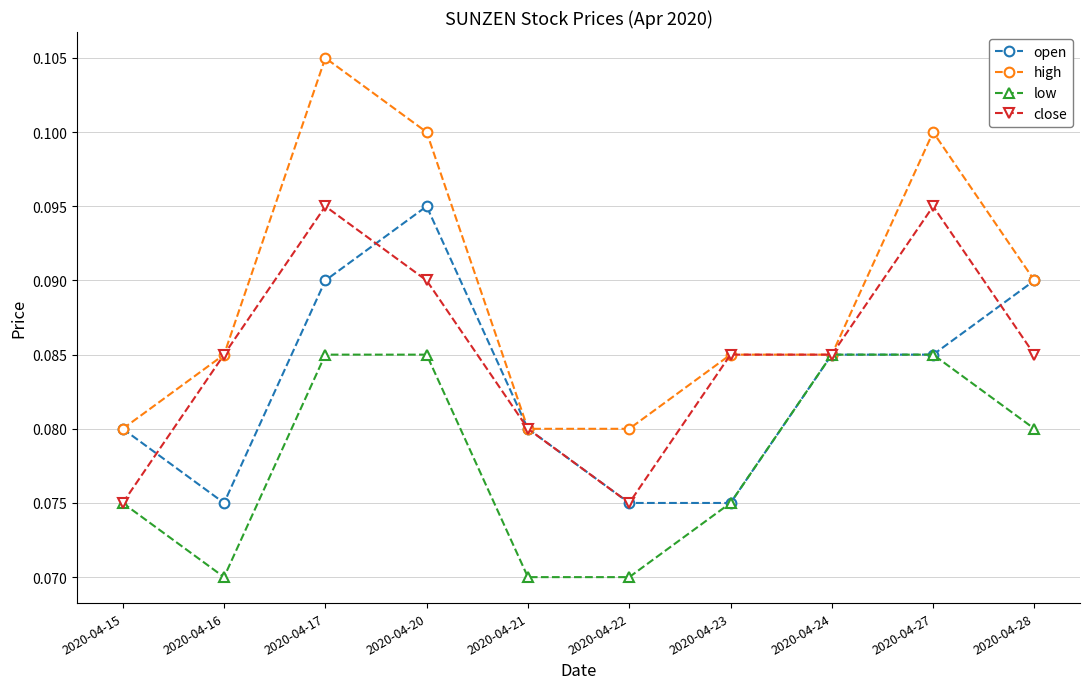

Does the chart display data point markers on the line(s)?

Yes